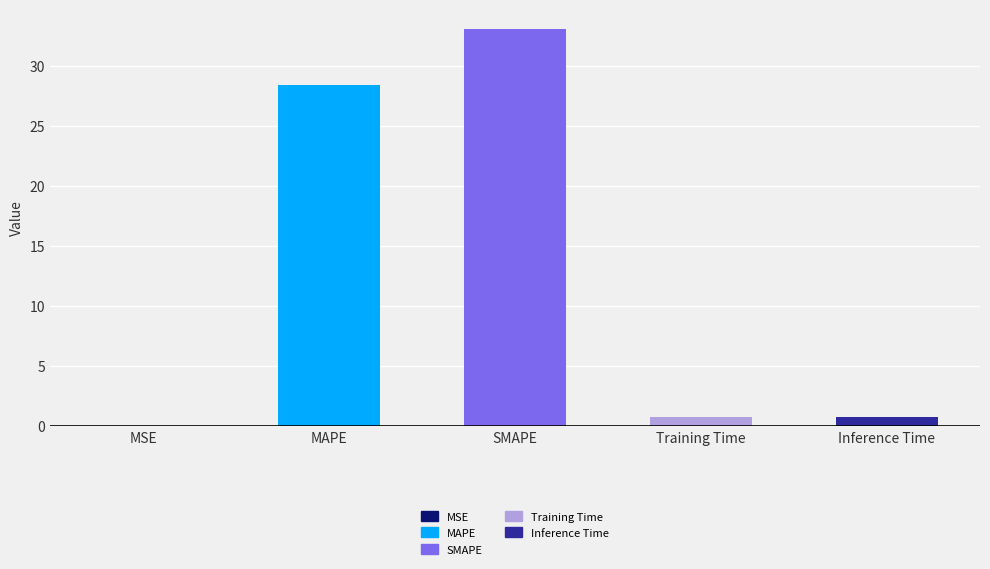

What is the label of the 4th bar from the left?

Training Time